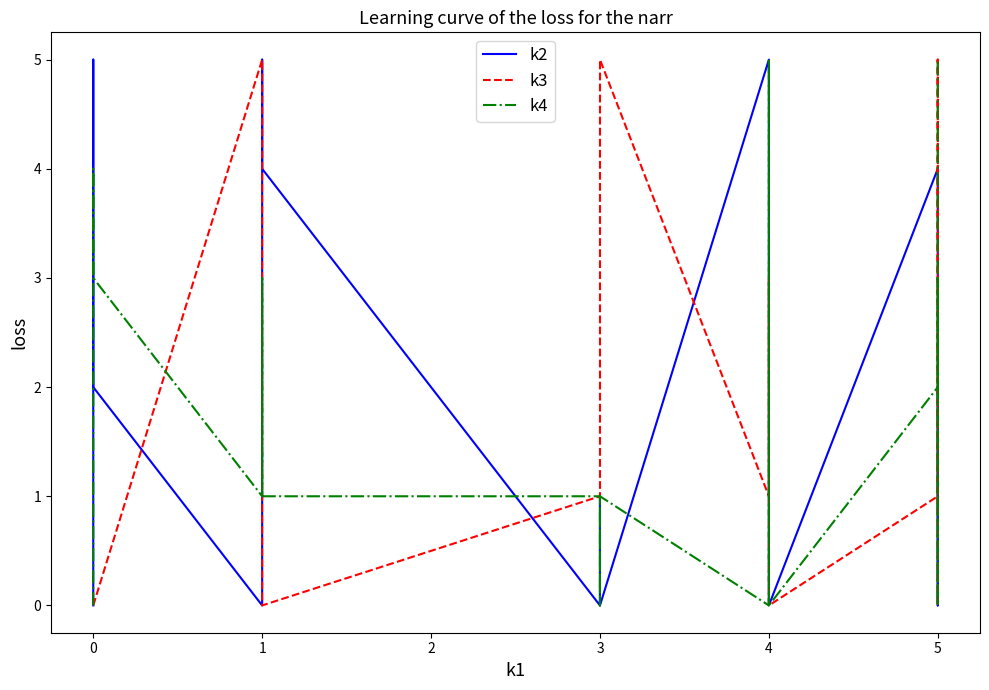

What are all the series names shown in the legend?

k2, k3, k4